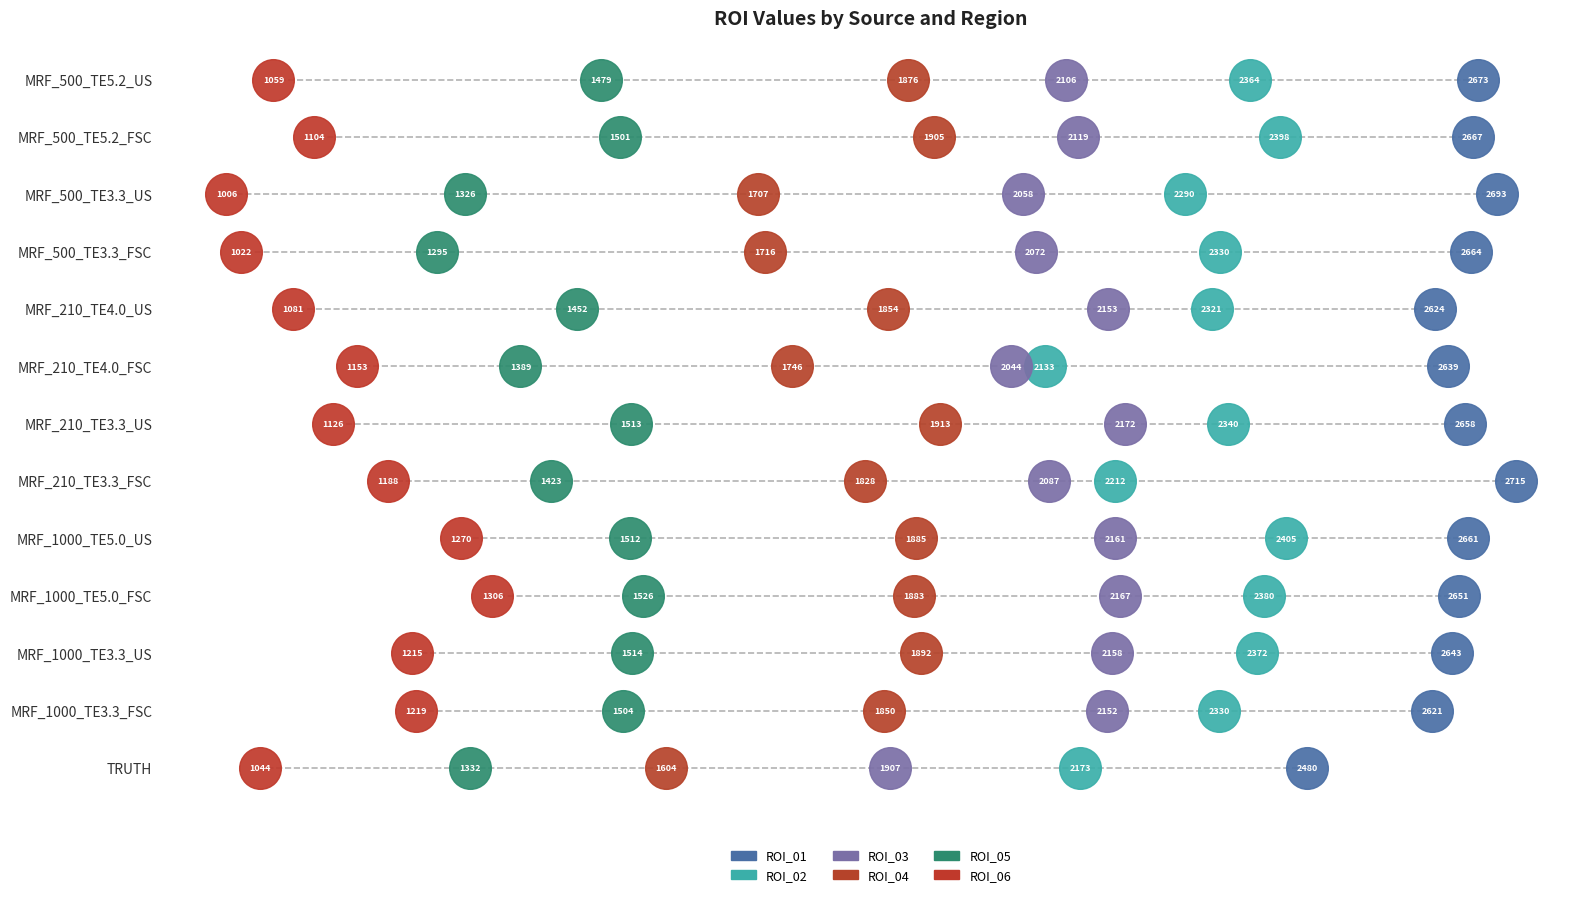

What are all the series names shown in the legend?

ROI_01, ROI_02, ROI_03, ROI_04, ROI_05, ROI_06